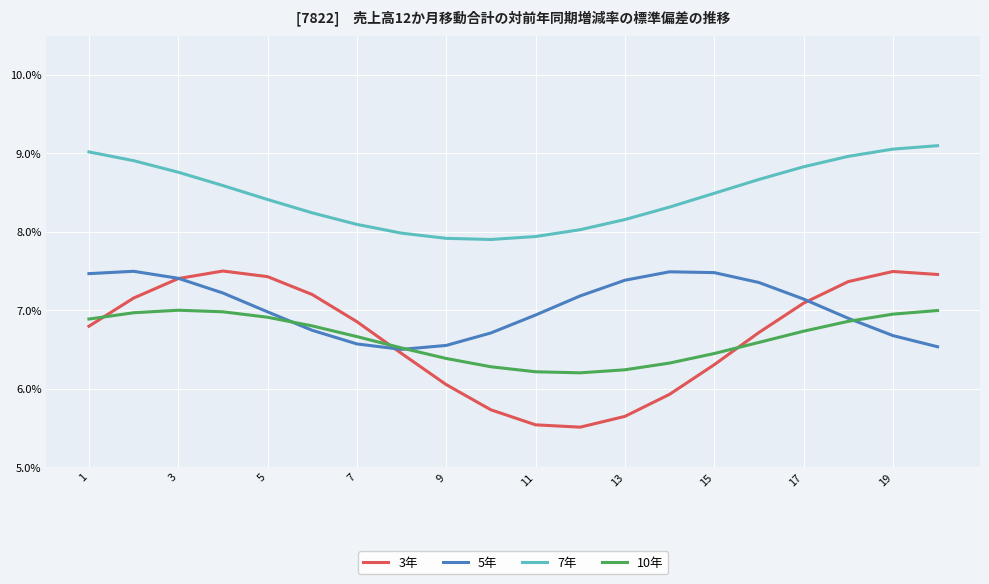

True or false: 7年 and 10年 intersect in this chart.

False